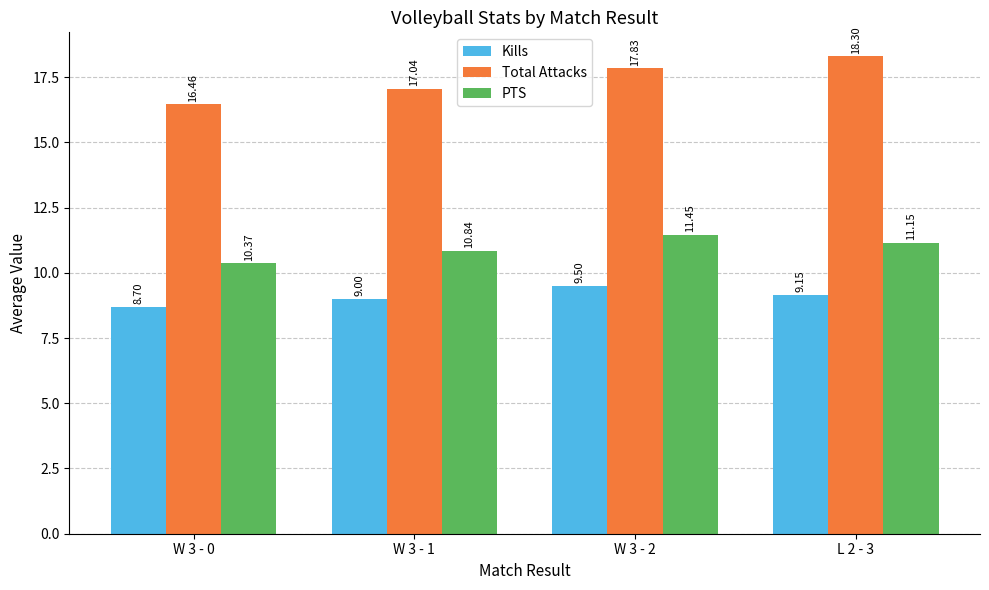

Is the value of Total Attacks at L 2 - 3 greater than the value of PTS at W 3 - 2?

Yes